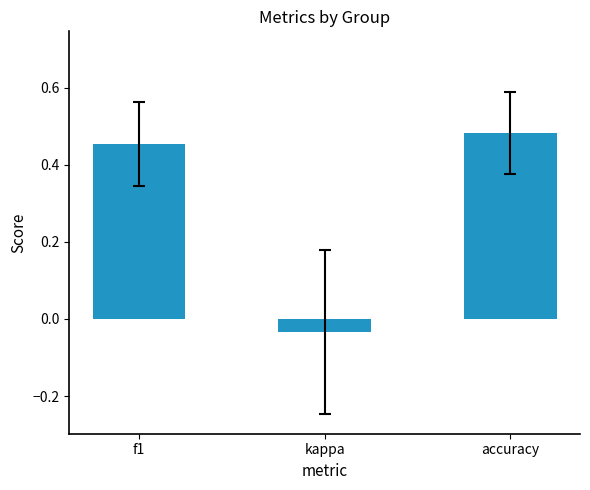

True or false: the data shows 0.1 at accuracy.

False